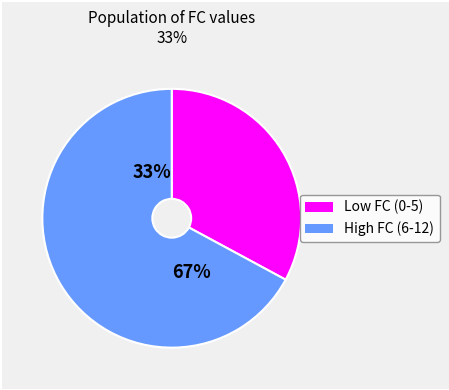

Combined, do 13 and 11 account for over 50%?

No